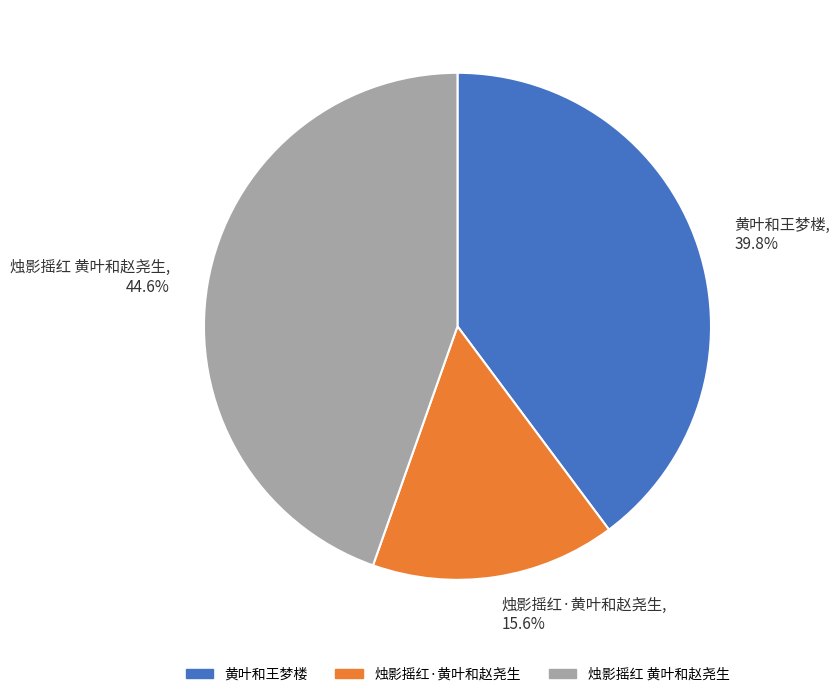

True or false: 烛影摇红 黄叶和赵尧生 accounts for 45% of the total.

True